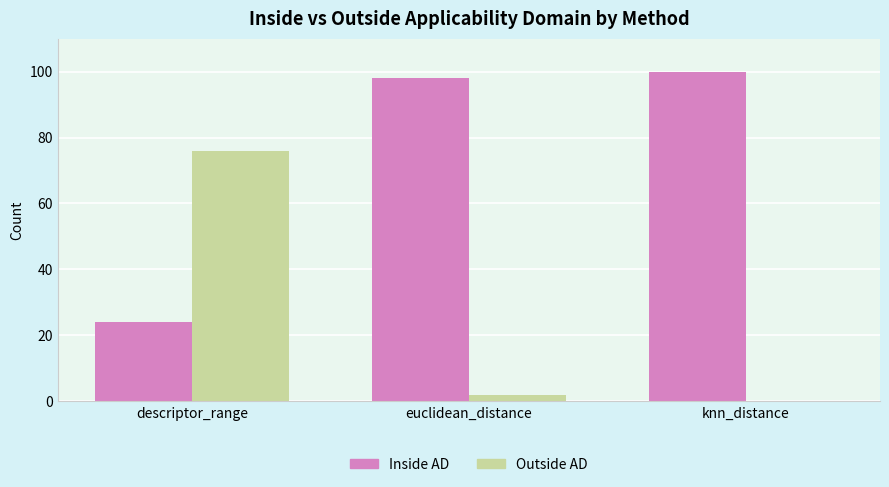

Between euclidean_distance and knn_distance, which is larger?

knn_distance